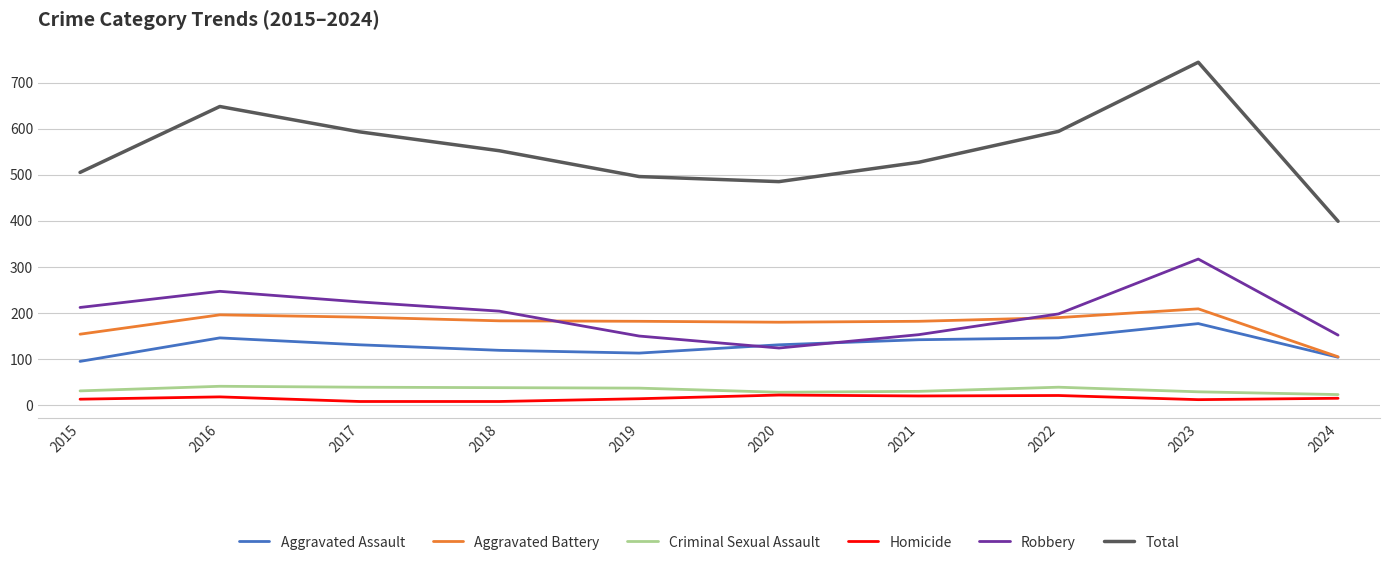

What is the difference between the second highest and minimum values in the Aggravated Battery series?

91